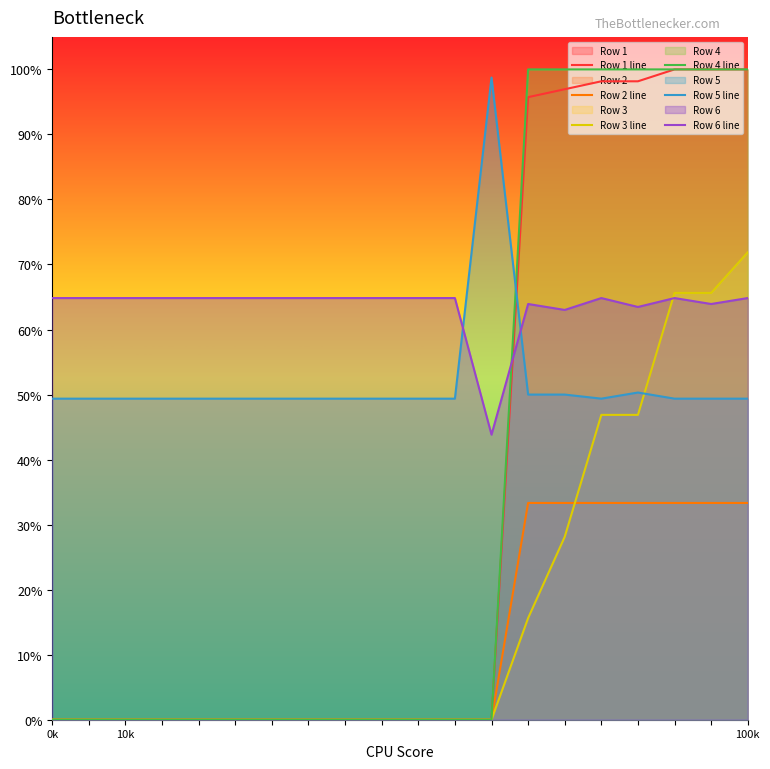

True or false: Row 4 line has more than 1 interior local peaks.

False